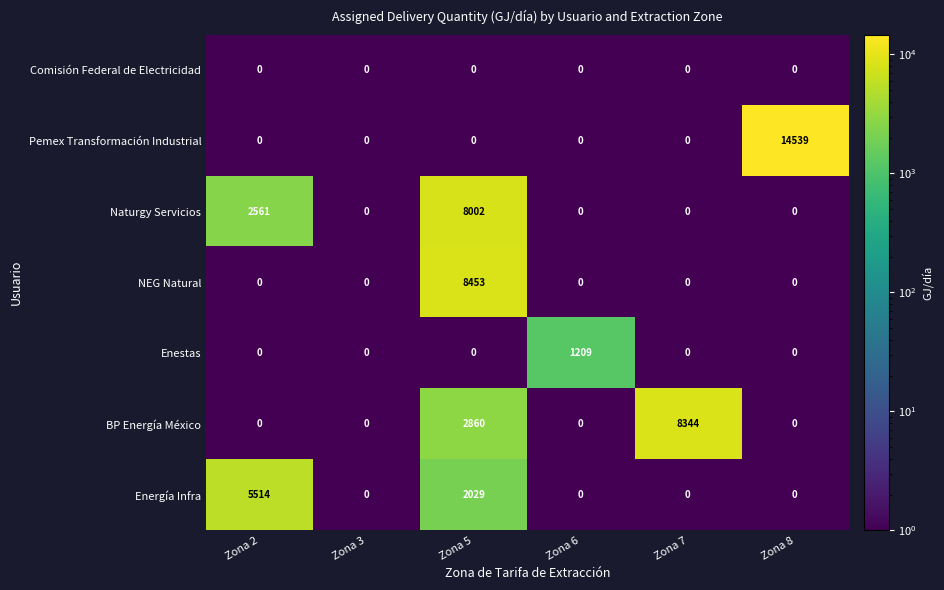

Which series has the largest total across all categories?

Pemex Transformación Industrial